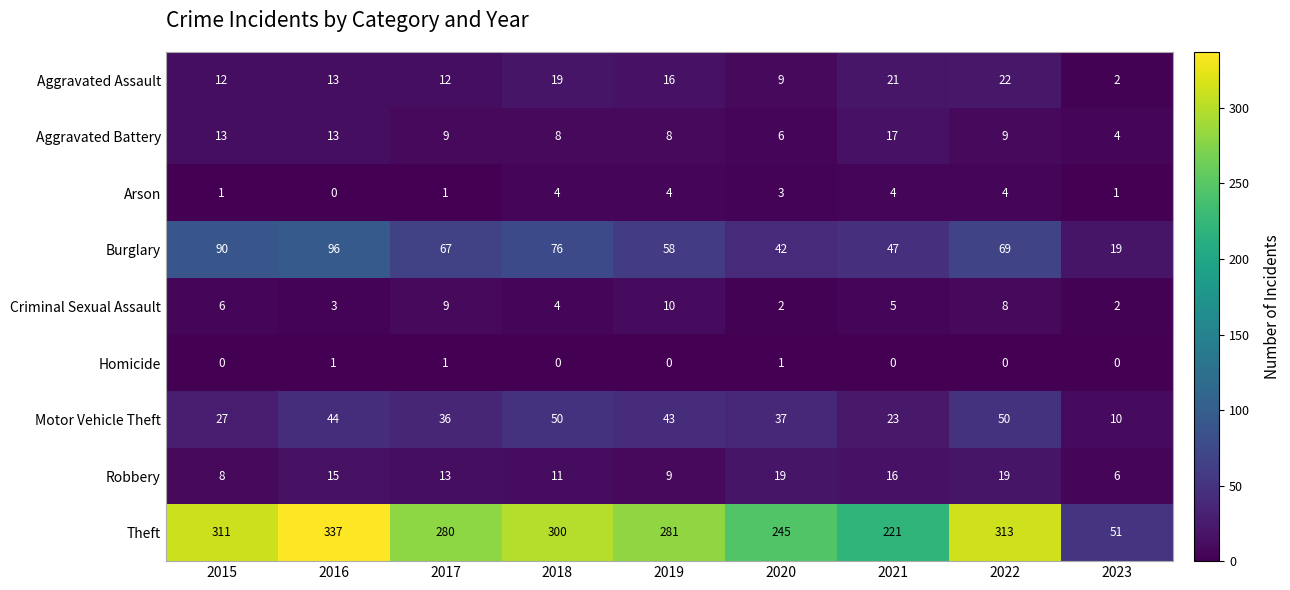

What is the difference between the highest and lowest values at 2016?

337